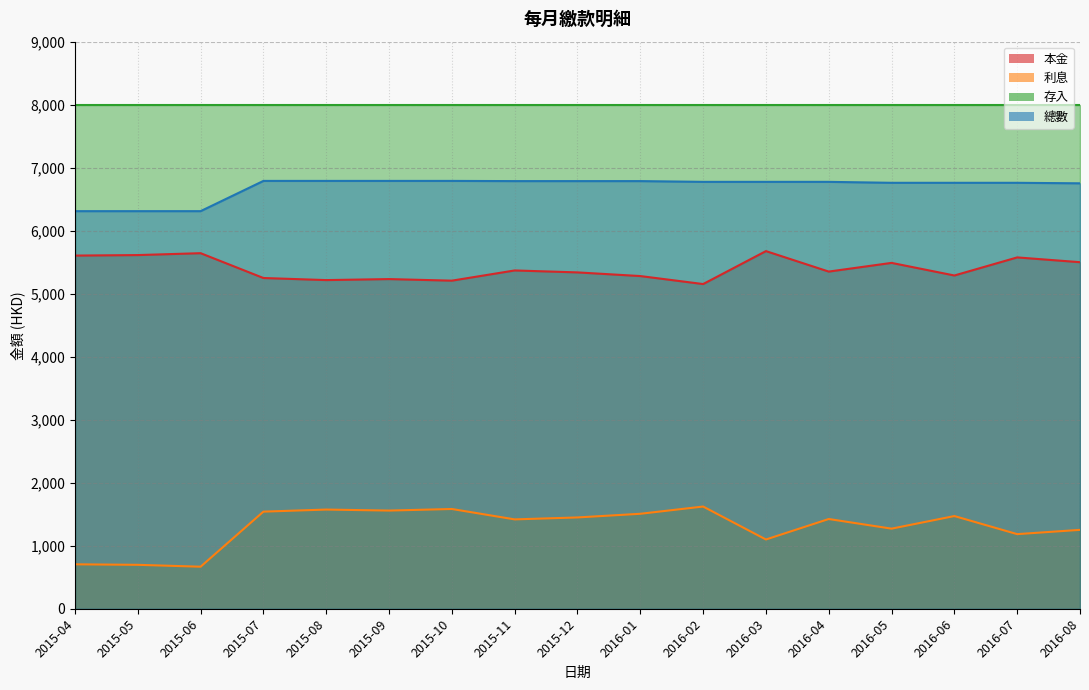

Is the value of 利息 at 2015-05 greater than the value of 總數 at 2015-04?

No